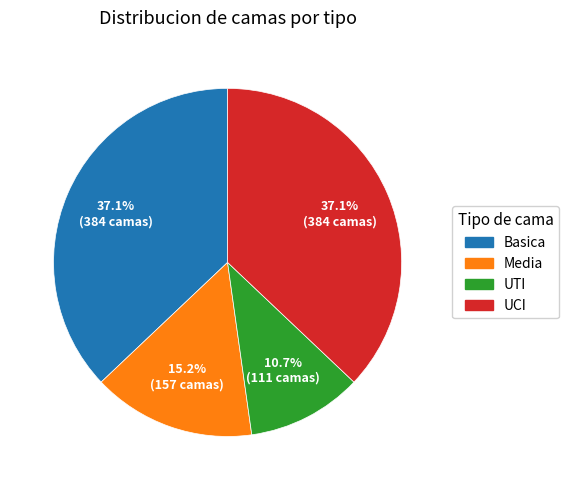

Which category has the smallest portion of the pie?

UTI